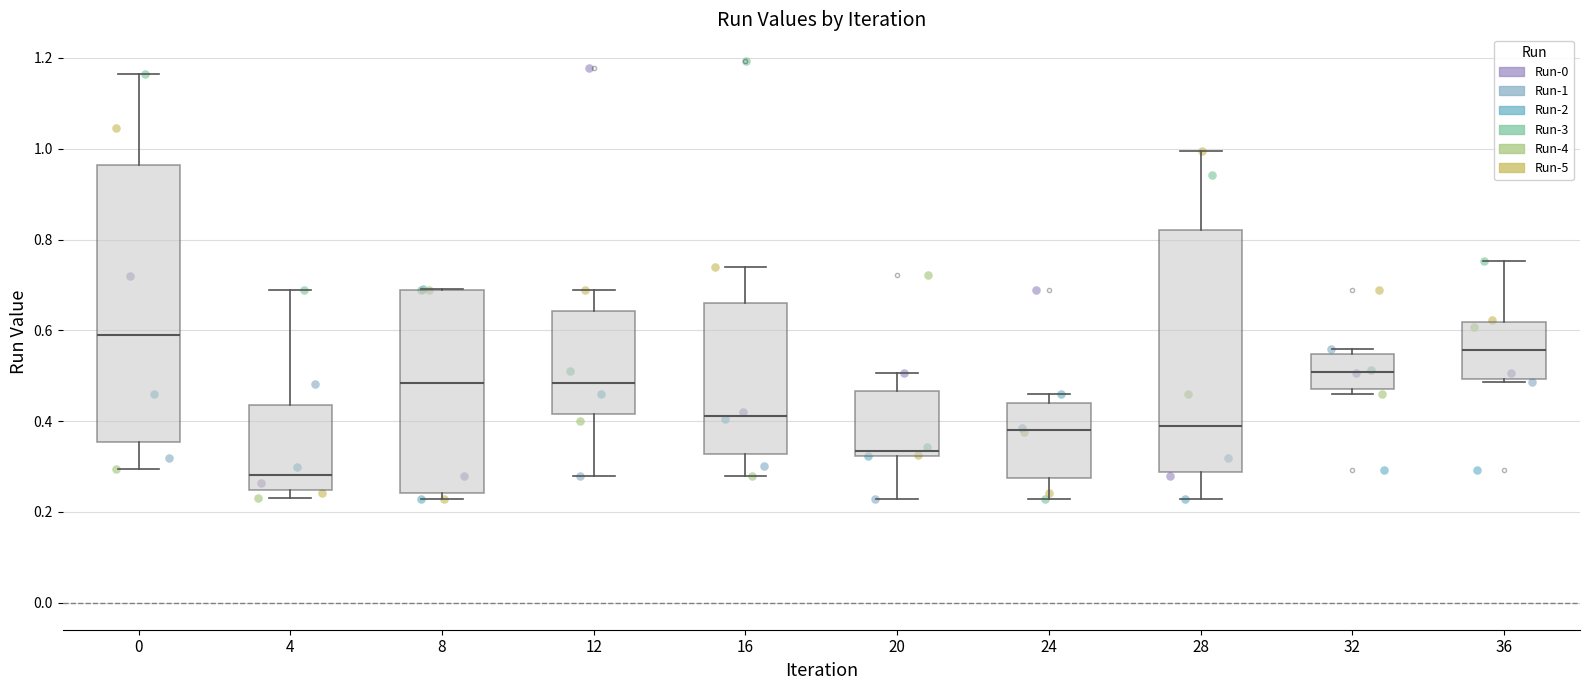

Reading left to right, read every box against the y-axis: the position of its median line, the range the box covers, and the ends of its whiskers. The values are not printed on the chart, so give them approximately, as read against the axis.

0: median 0.58, box 0.36 to 0.96, whiskers 0.30 to 1.16
4: median 0.28, box 0.24 to 0.44, whiskers 0.24 (just below the box's lower edge) to 0.68
8: median 0.48, box 0.24 to 0.68, whiskers 0.22 to 0.70
12: median 0.48, box 0.42 to 0.64, whiskers 0.28 to 0.68
16: median 0.42, box 0.32 to 0.66, whiskers 0.28 to 0.74
20: median 0.34, box 0.32 to 0.46, whiskers 0.22 to 0.50
24: median 0.38, box 0.28 to 0.44, whiskers 0.22 to 0.46
28: median 0.38, box 0.28 to 0.82, whiskers 0.22 to 1.00
32: median 0.50, box 0.48 to 0.54, whiskers 0.46 to 0.56
36: median 0.56, box 0.50 to 0.62, whiskers 0.48 to 0.76